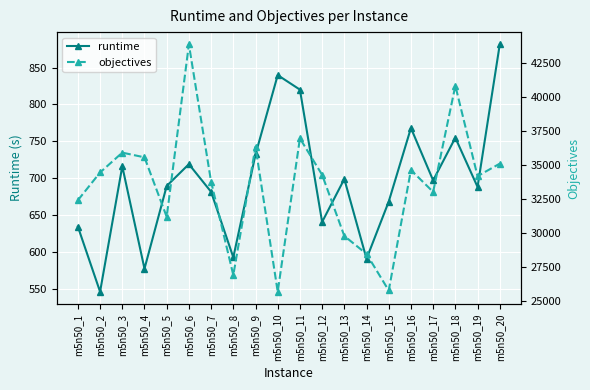

How many interior local peaks does the runtime series have?

6